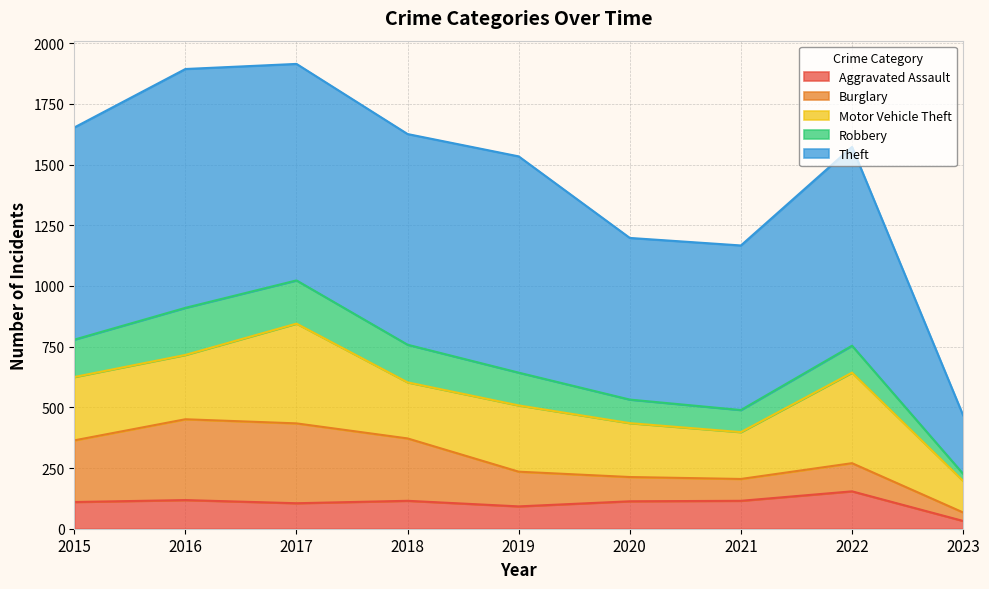

True or false: Theft and Motor Vehicle Theft cross at least once.

False